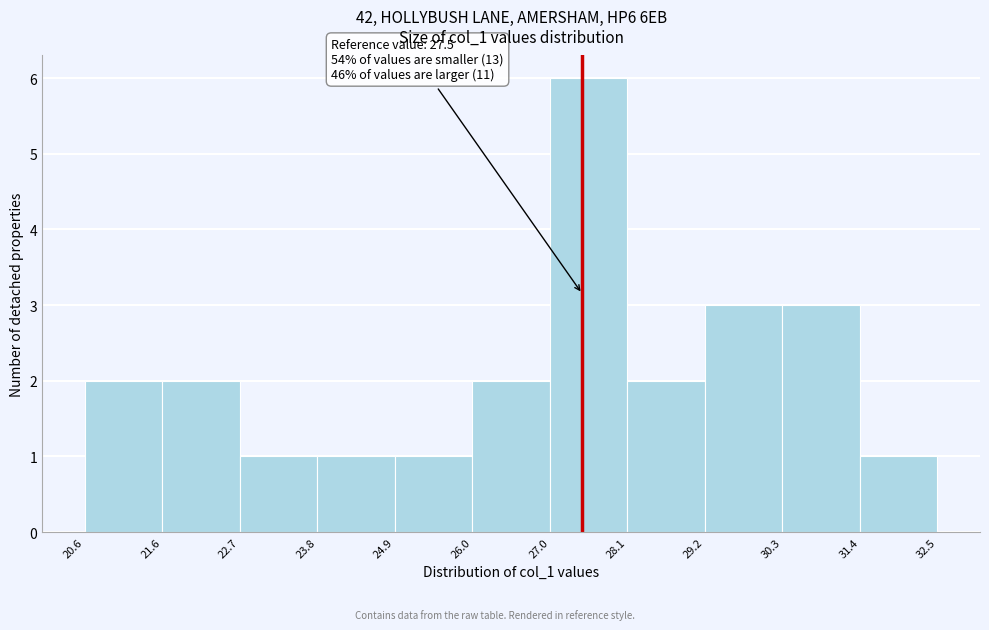

Which range on the x-axis has the tallest bar?

27.0 to 28.1